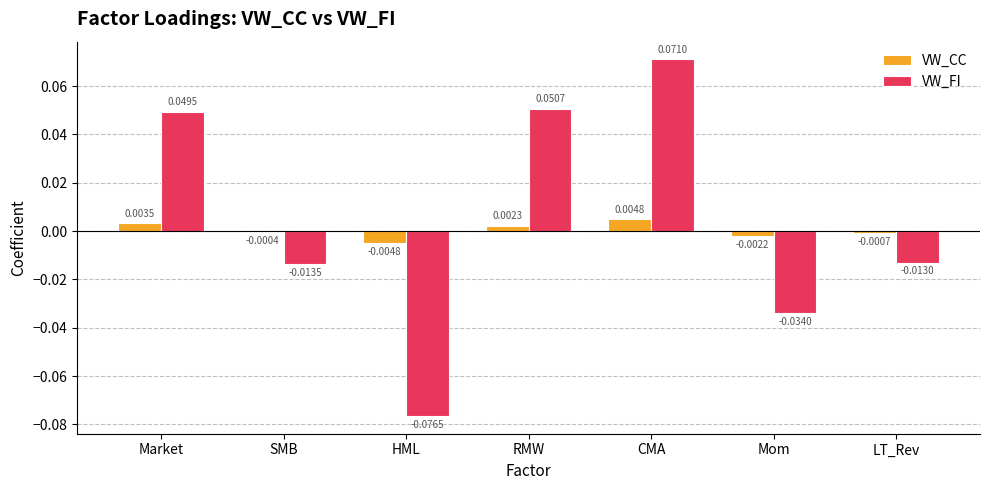

Which series changed the most between RMW and LT_Rev?

VW_FI